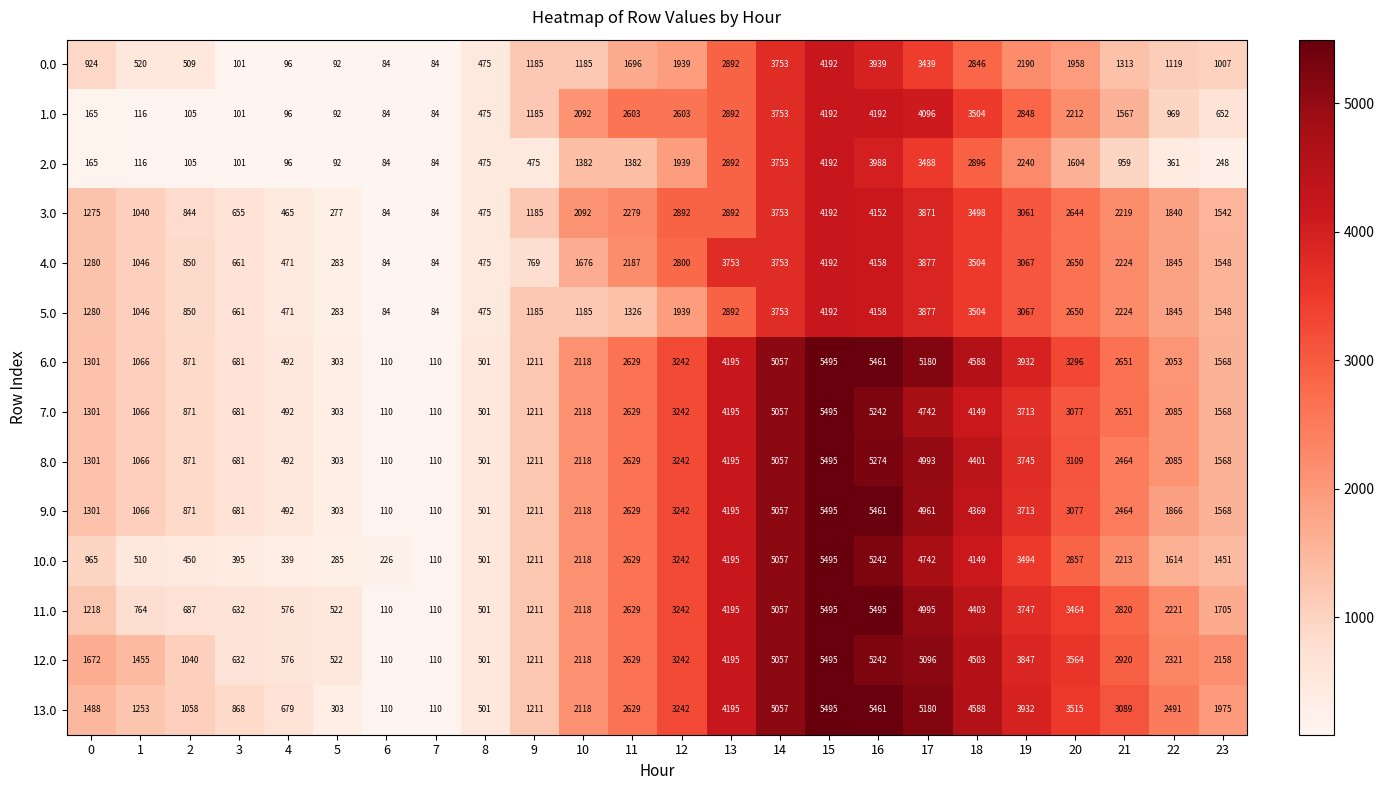

What is the greatest value displayed?

5495